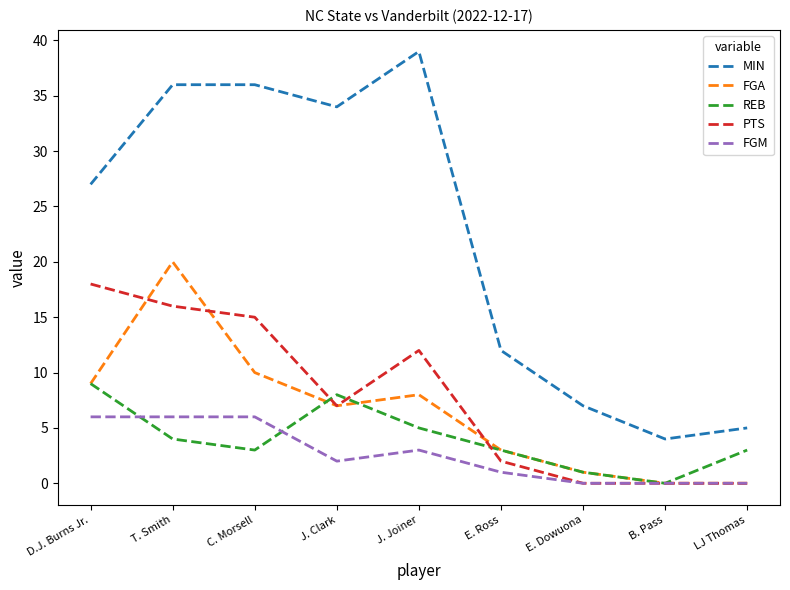

At which label is REB closest to 4?

T. Smith